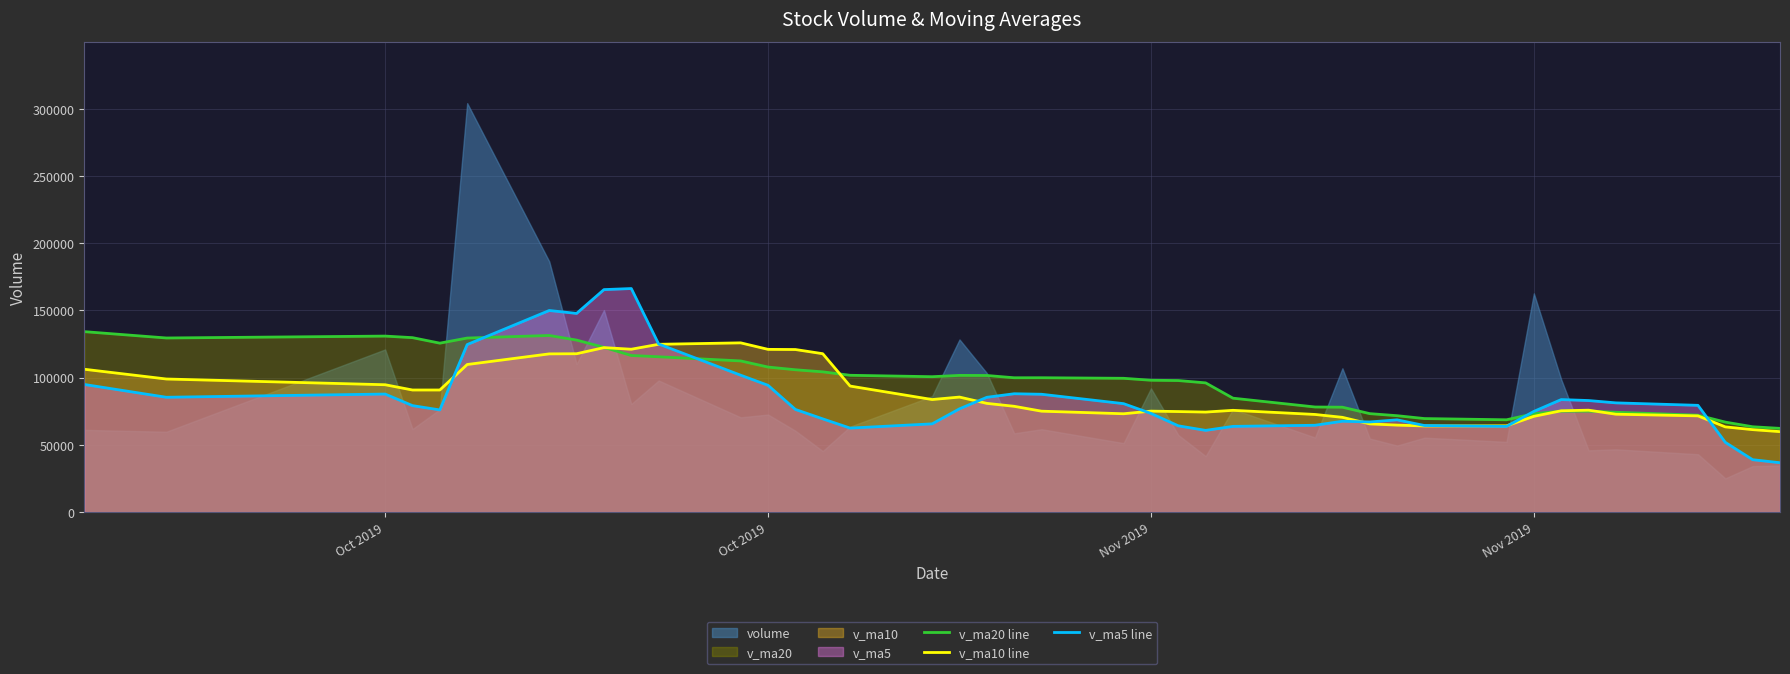

How many intersections are there between v_ma20 line and v_ma5 line?

4